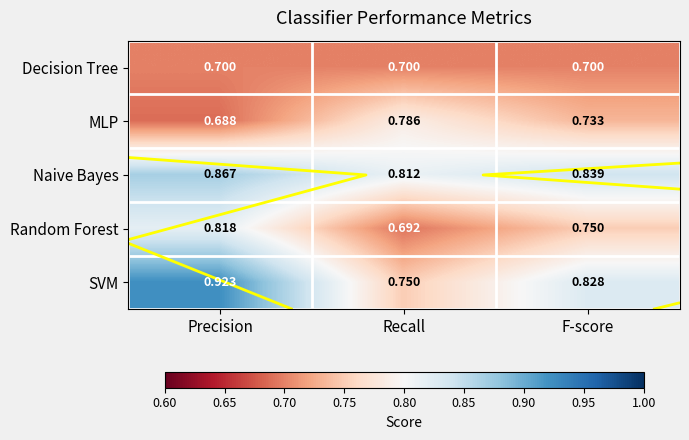

At which label is Random Forest closest to 0?

Recall